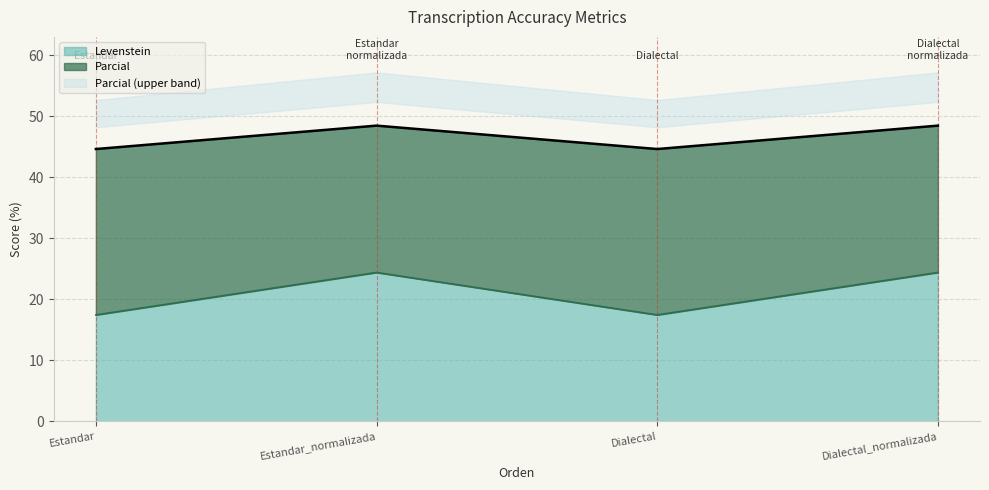

The Levenstein series shows 7.9 at Estandar_normalizada. True or false?

False